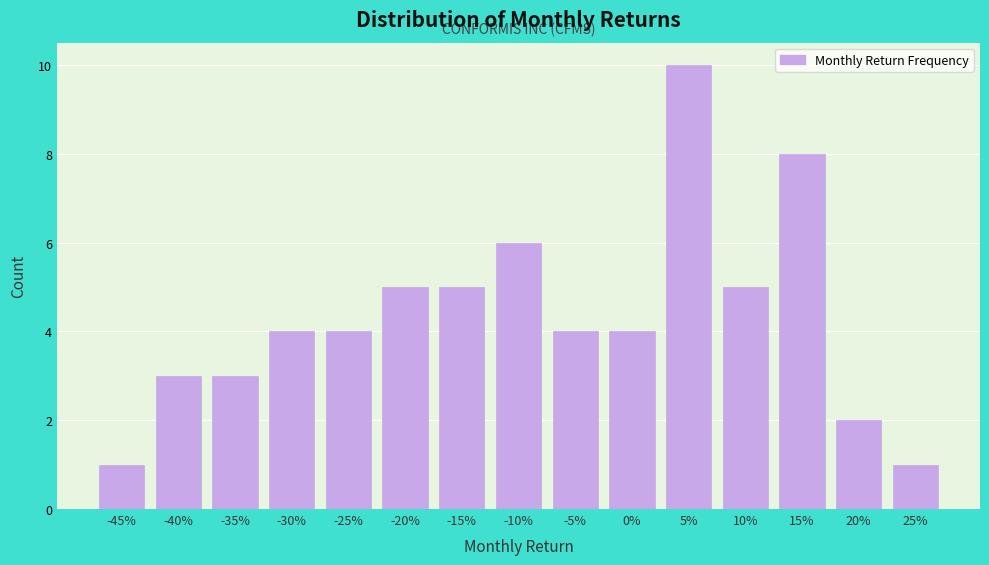

Reading left to right, transcribe all the data shown in this chart.

1	3	3	4	4	5	5	6	4	4	10	5	8	2	1